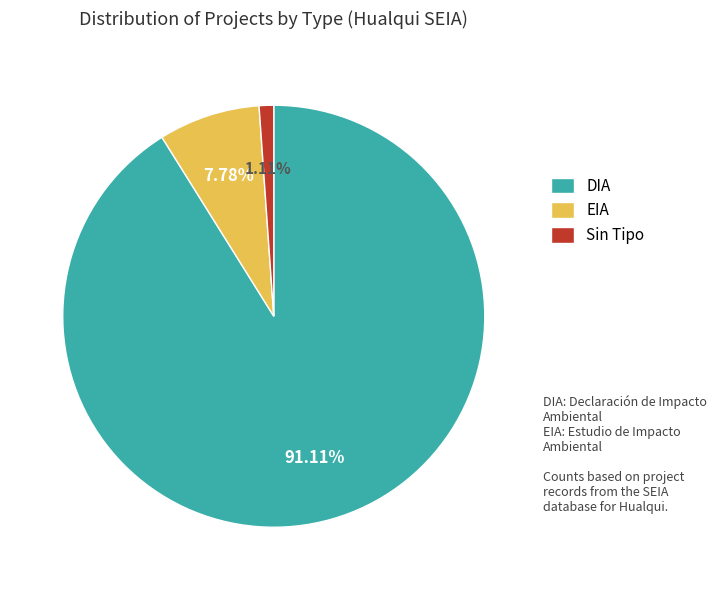

True or false: DIA accounts for 91% of the total.

True